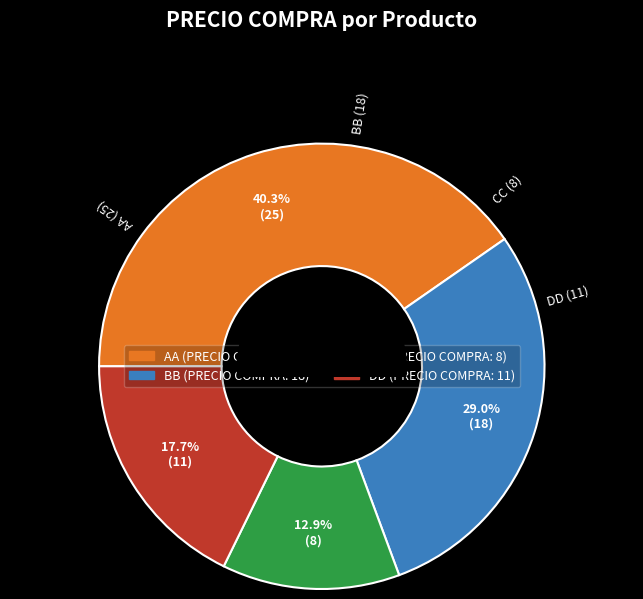

Which category has the smallest portion of the pie?

CC